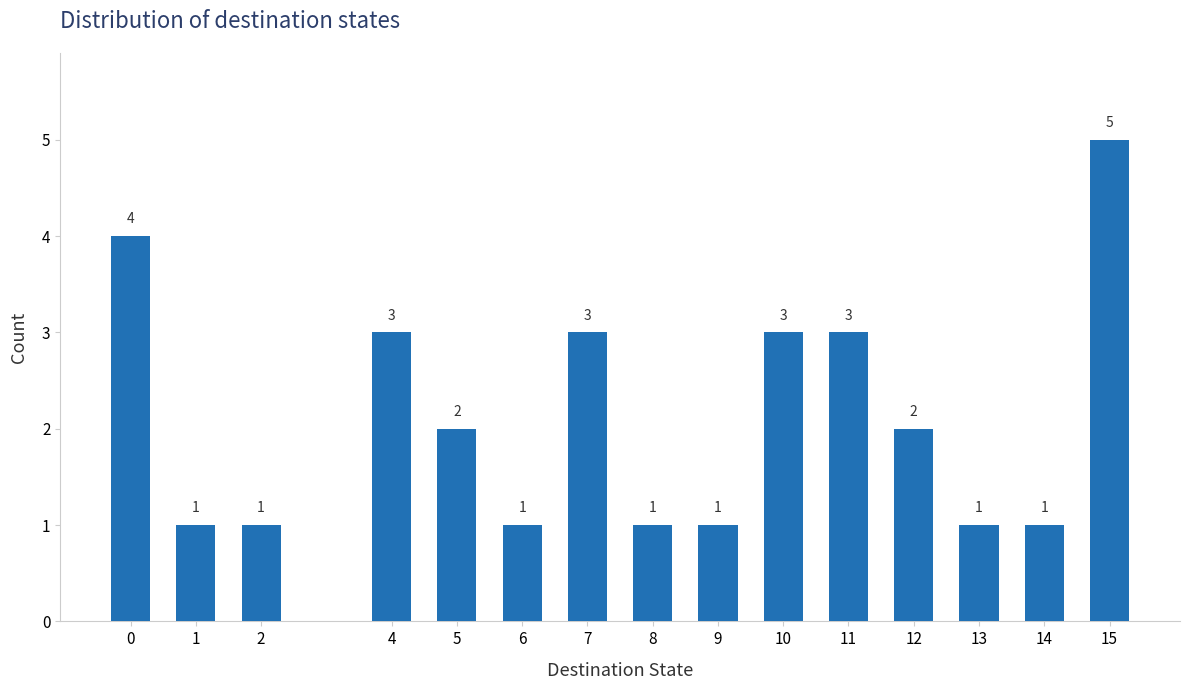

Reading left to right, list all the values displayed in this chart.

0=4	1=1	2=1	4=3	5=2	6=1	7=3	8=1	9=1	10=3	11=3	12=2	13=1	14=1	15=5